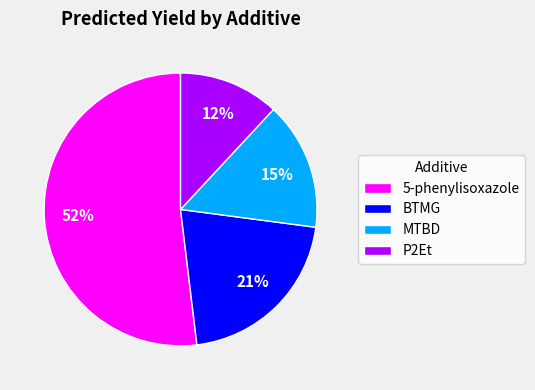

Which category has the smallest portion of the pie?

P2Et